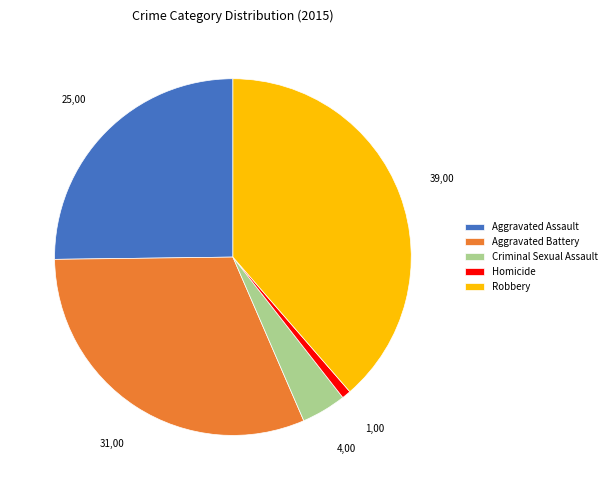

What is the ratio of the value at Aggravated Battery to the value at Robbery?

0.8